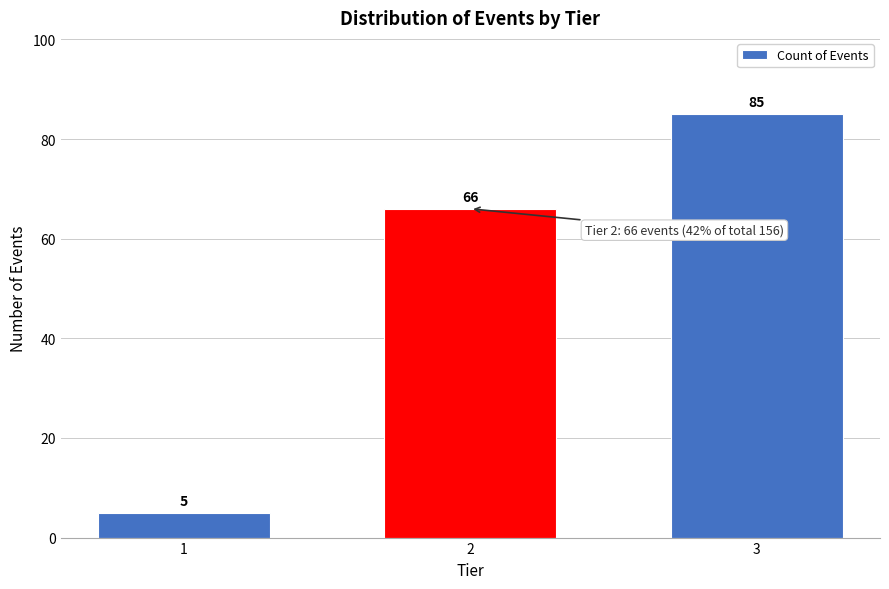

Reading right to left, transcribe all the data shown in this chart.

3=85	2=66	1=5